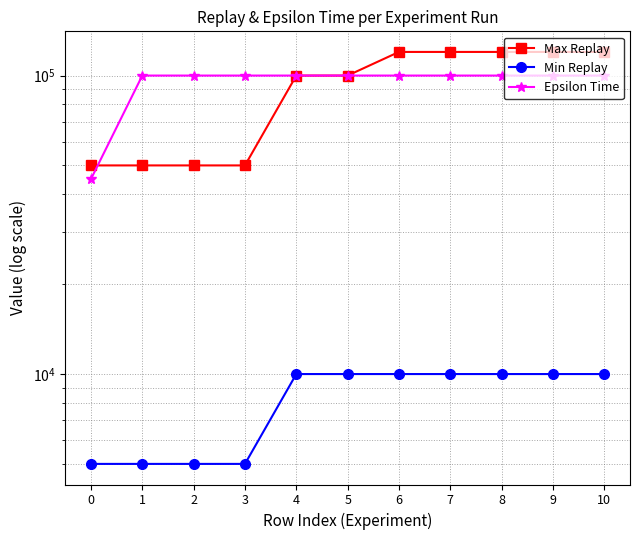

True or false: Min Replay and Epsilon Time cross at least once.

False